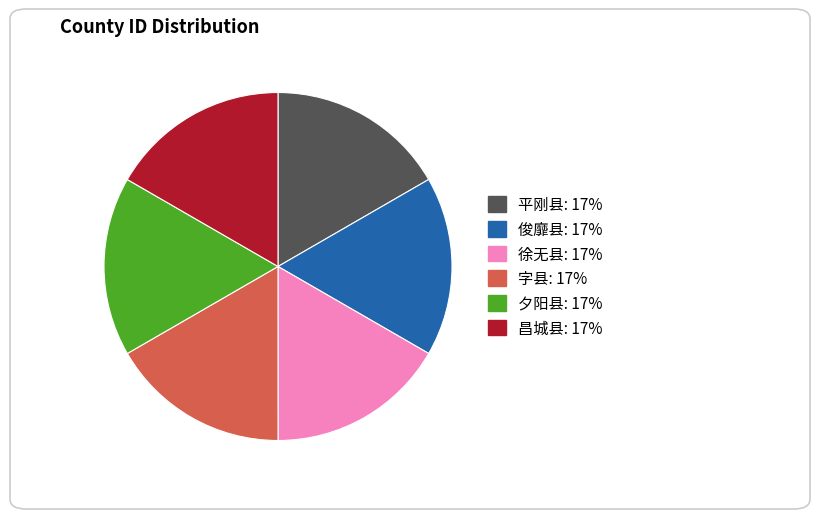

Combined, do 俊靡县 and 平刚县 account for over 50%?

No